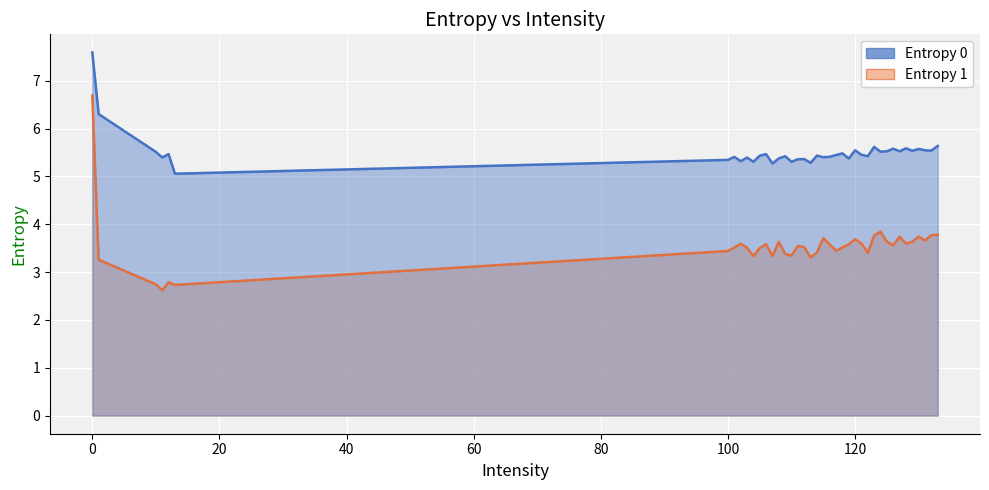

What is the difference between the maximum and minimum values in the Entropy 0 series?

2.5